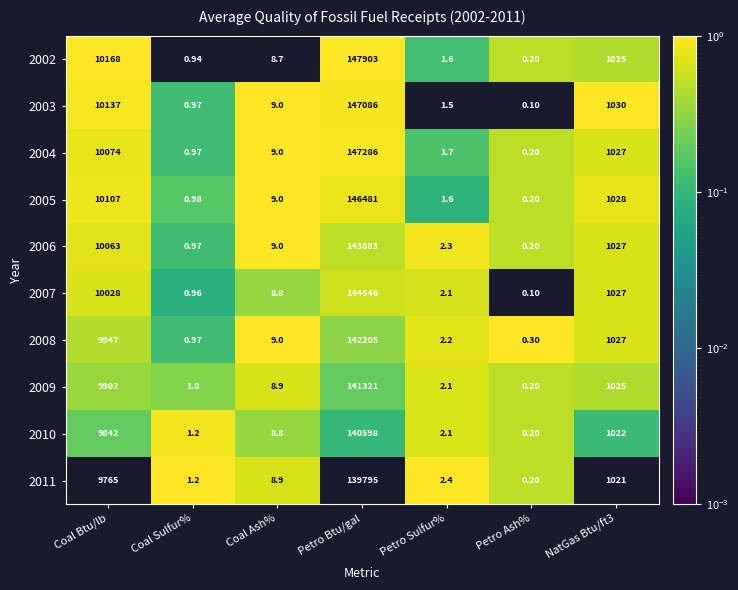

At which label does 2007 reach its minimum?

Petro Ash%